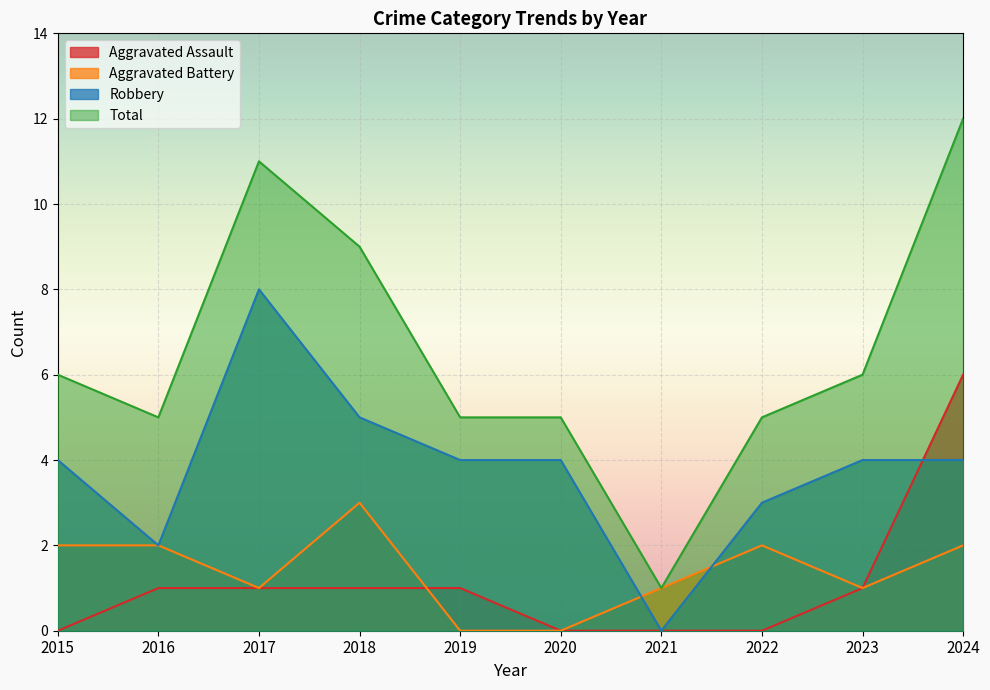

Is it true that Aggravated Battery equals 2 at 2016?

True